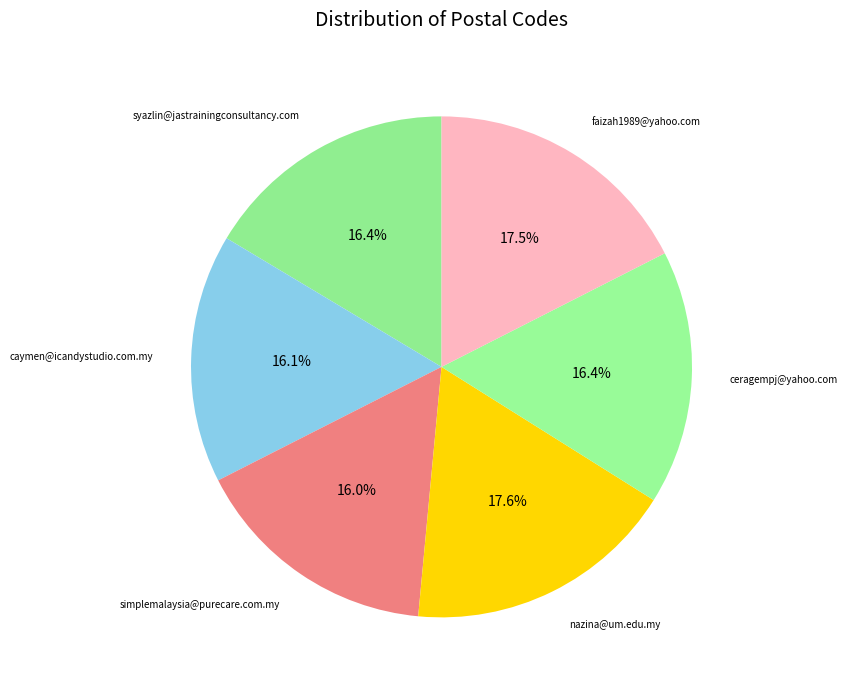

Which category has the biggest portion of the pie?

nazina@um.edu.my